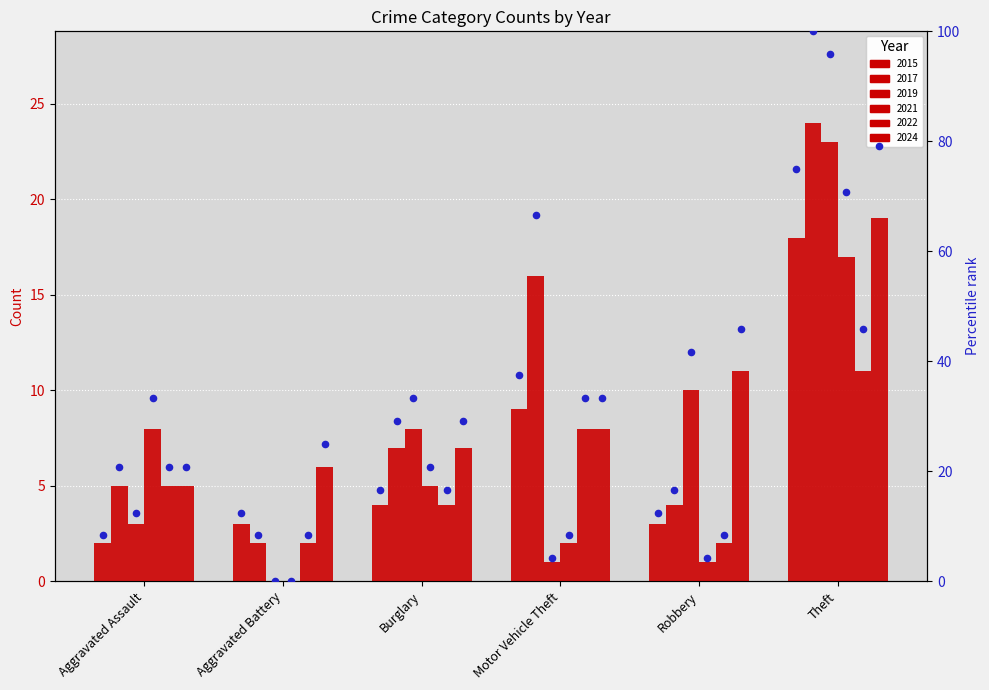

Which series contains the highest Y value?

pct 2017